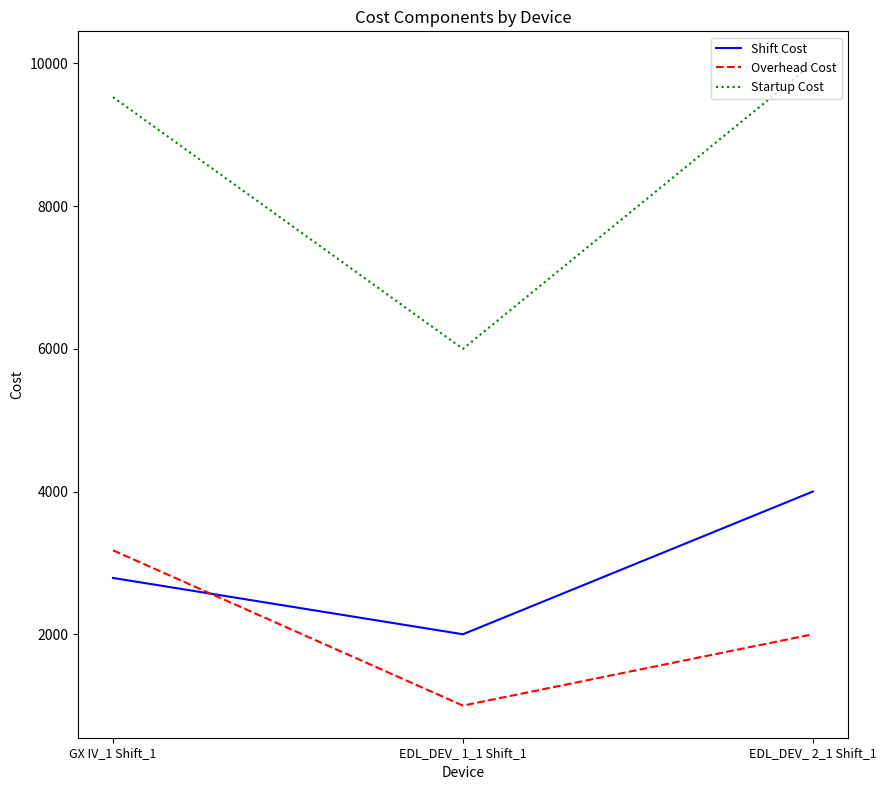

Reading left to right, what are all the values shown in this chart?

Shift Cost: GX IV_1 Shift_1=2789.2	EDL_DEV_ 1_1 Shift_1=2000.0	EDL_DEV_ 2_1 Shift_1=4000.0
Overhead Cost: GX IV_1 Shift_1=3176.1	EDL_DEV_ 1_1 Shift_1=1000.0	EDL_DEV_ 2_1 Shift_1=2000.0
Startup Cost: GX IV_1 Shift_1=9528.3	EDL_DEV_ 1_1 Shift_1=6000.0	EDL_DEV_ 2_1 Shift_1=10000.0